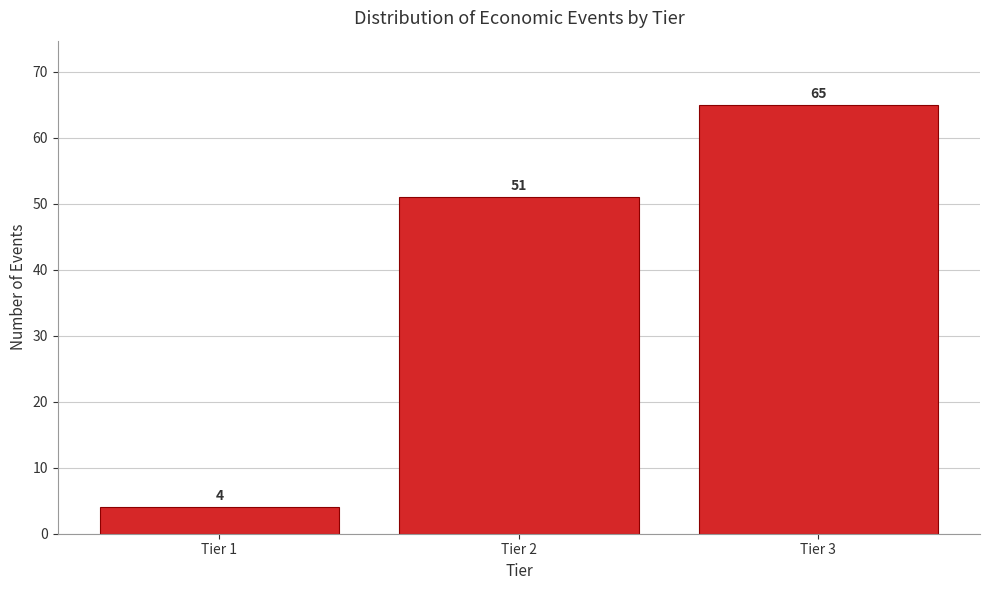

Reading right to left, what are all the values shown in this chart?

65	51	4